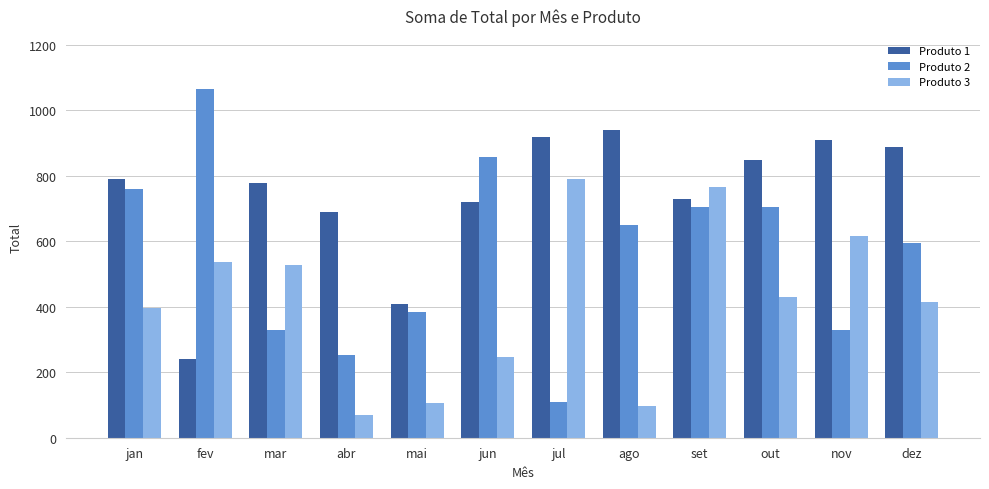

What is the average value of the Produto 3 series?

416.1